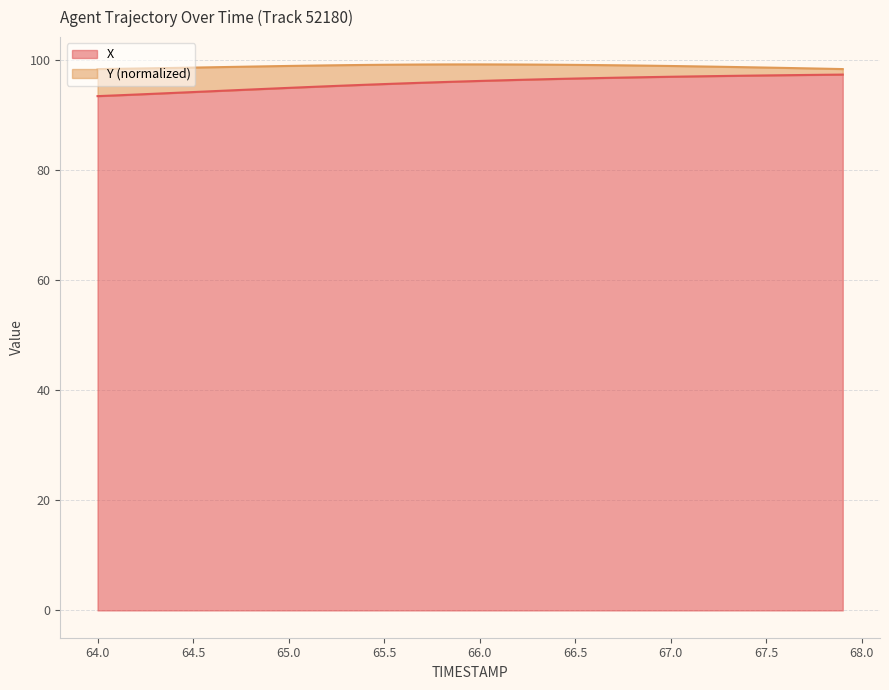

Is it true that X equals 96.9 at 67.0?

True